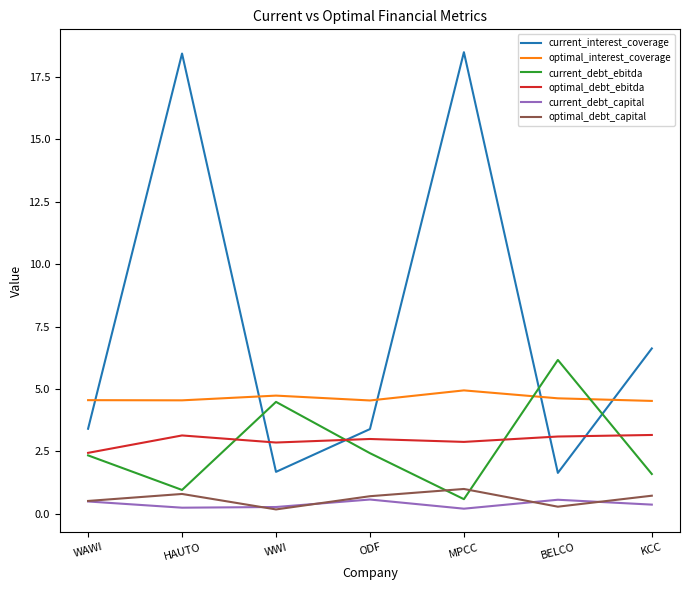

True or false: current_interest_coverage has a value of 1.7 at WWI.

True